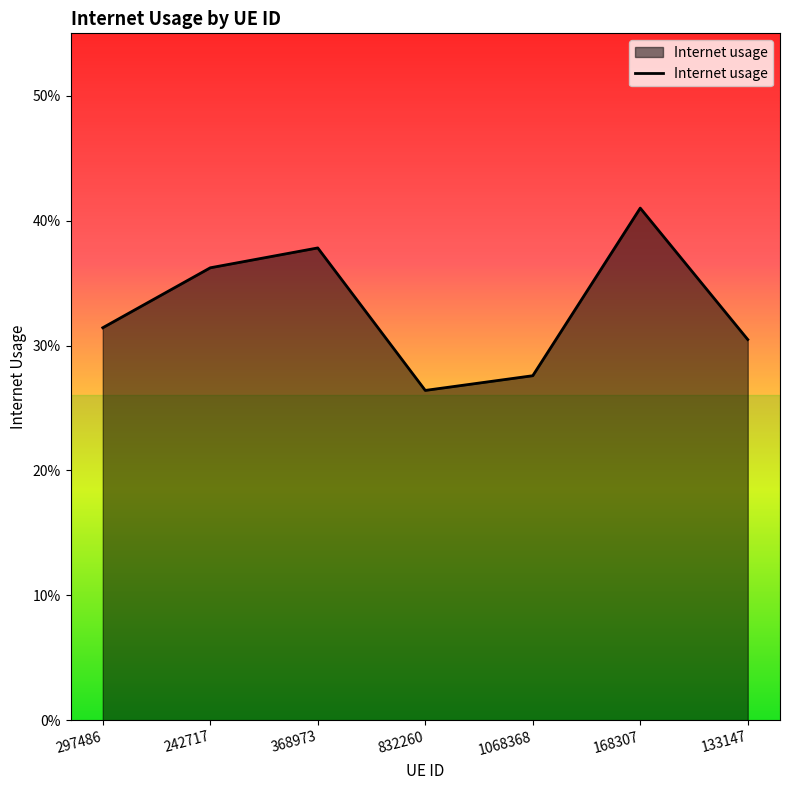

Which label corresponds to the largest value in the chart?

168307